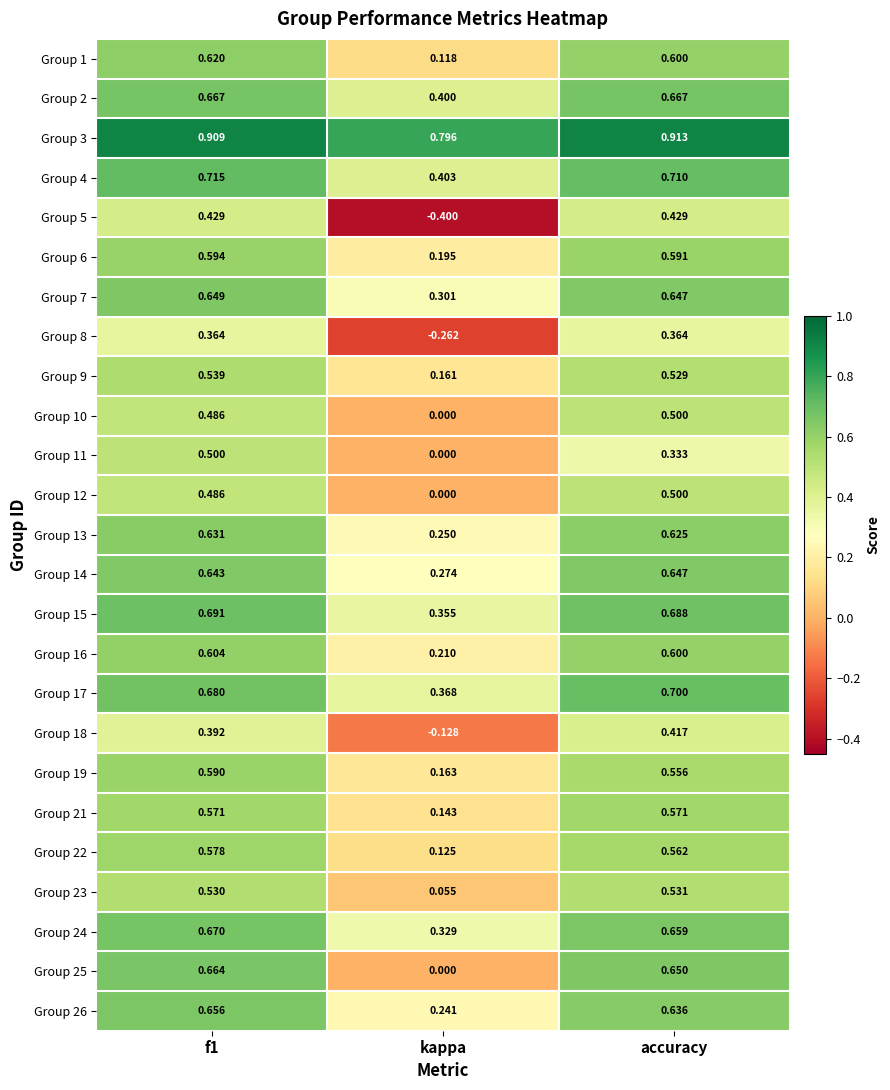

At which label is Group 3 closest to 0?

kappa